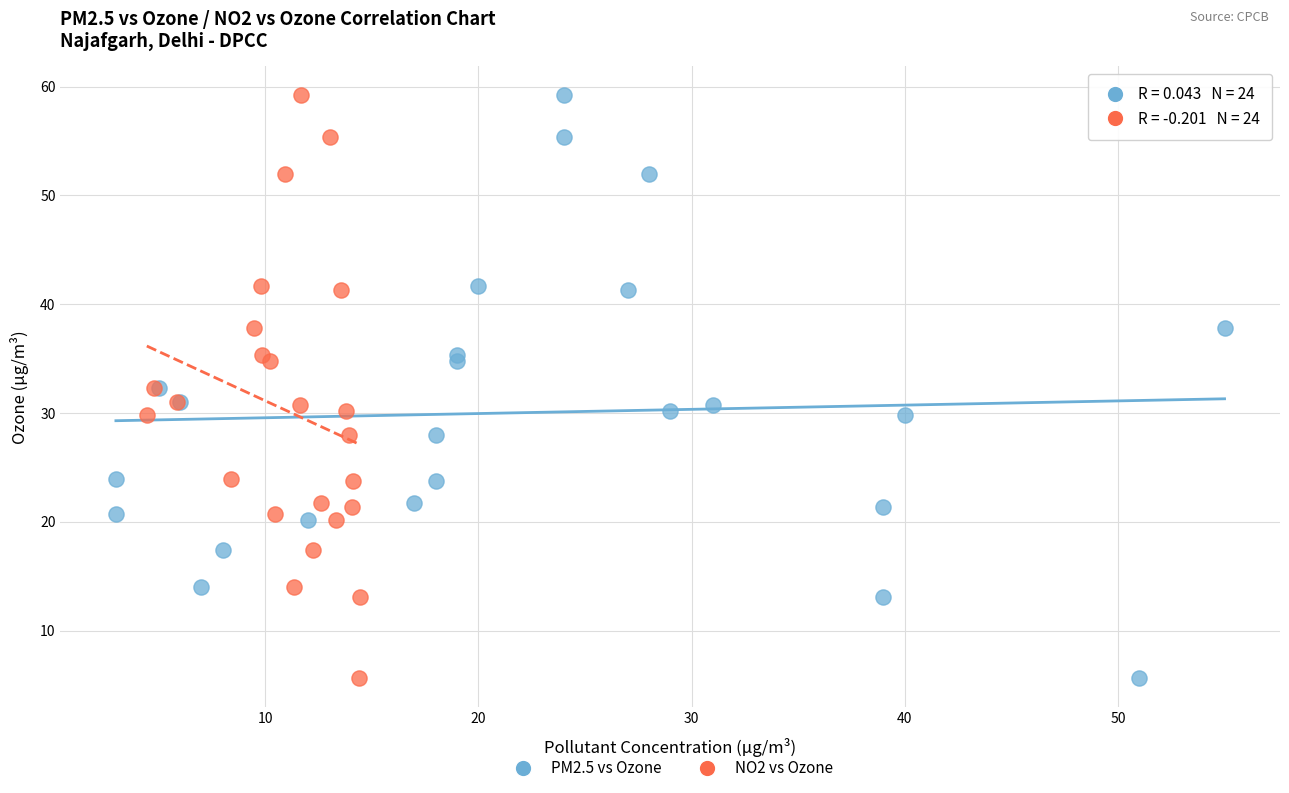

What are all the series names shown in the legend?

PM2.5 vs Ozone, NO2 vs Ozone